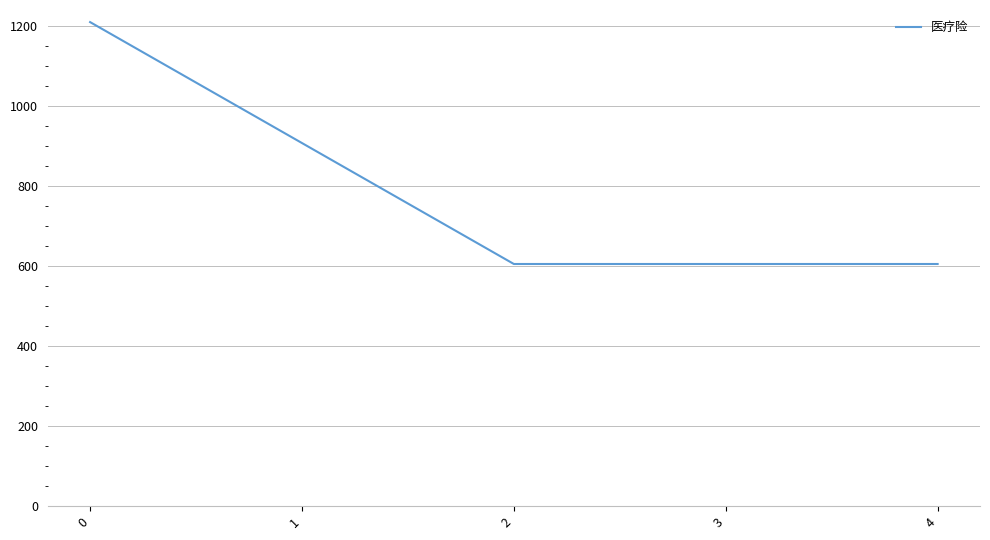

Is it true that the value at 2 is 187.5?

False